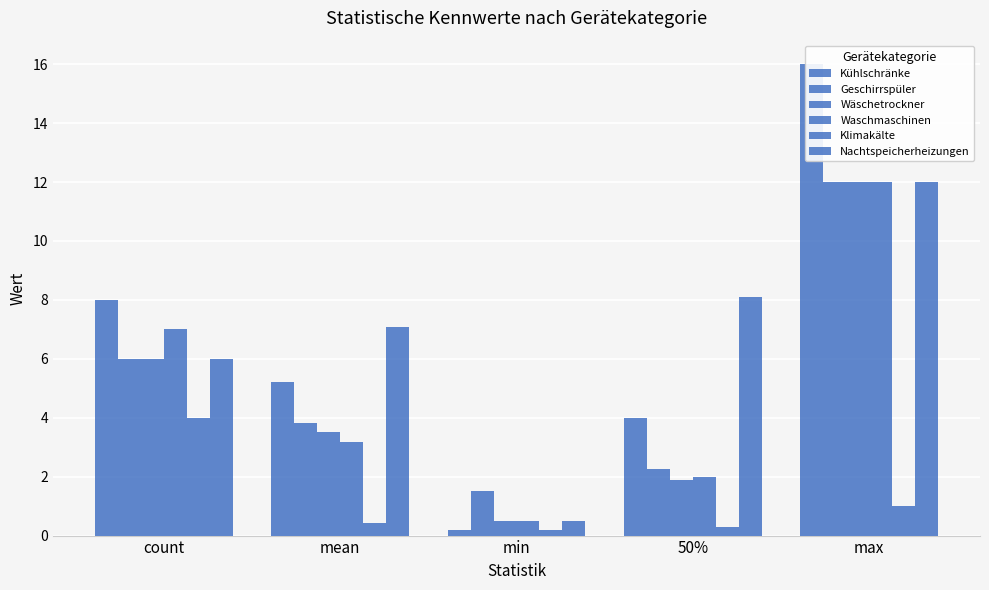

Count the number of data series in this chart.

6